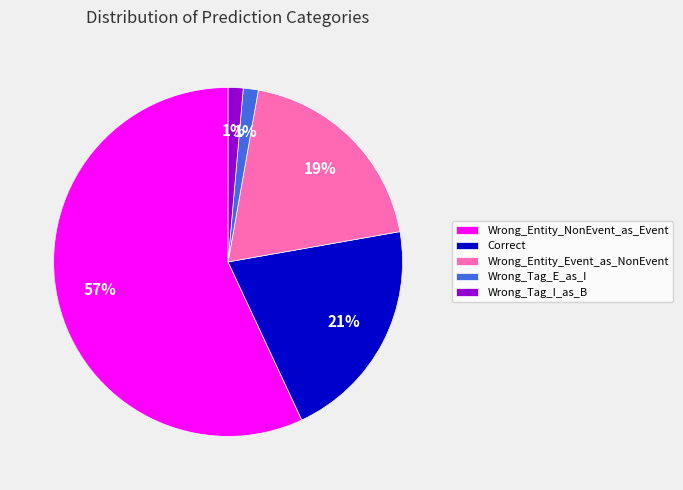

Which has a higher value, Wrong_Tag_I_as_B or Correct?

Correct